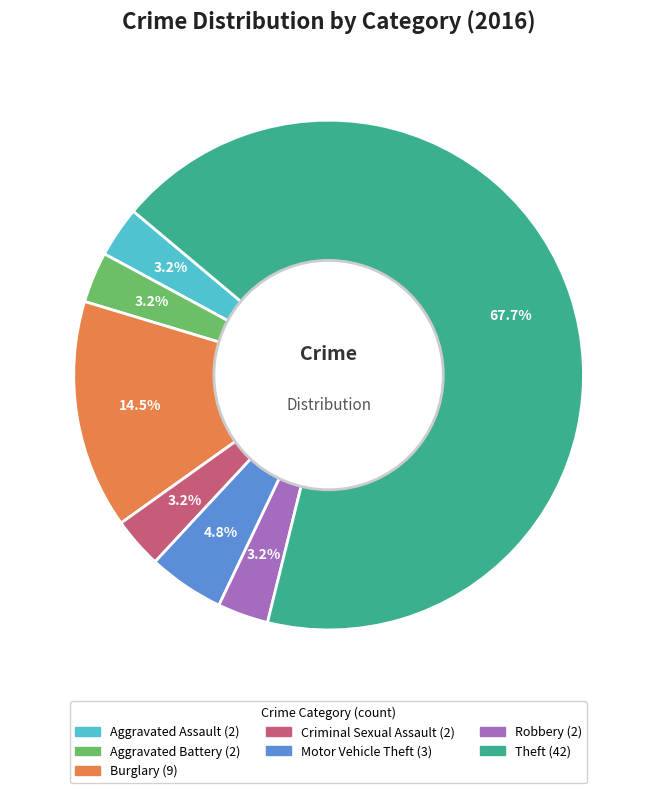

How many slices are in this pie chart?

7